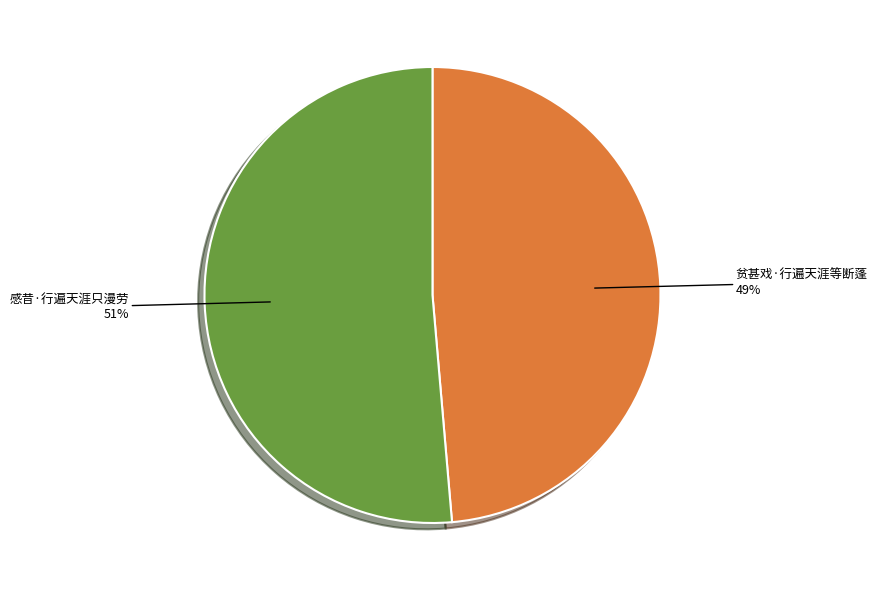

Count the number of slices in the pie.

2